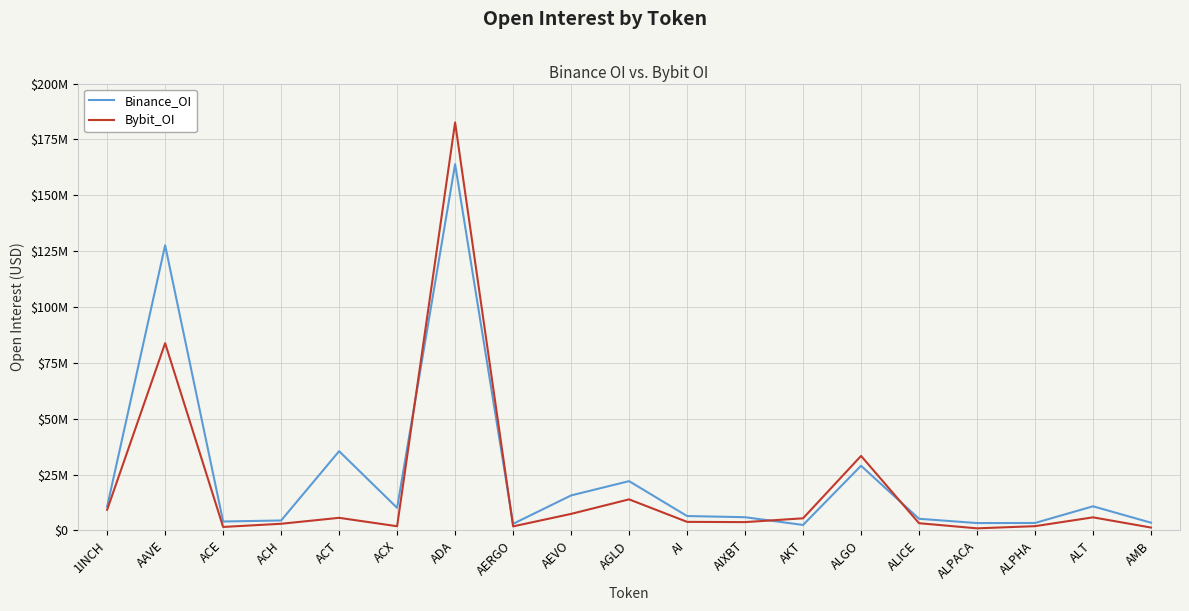

Reading left to right, list all the values displayed in this chart.

Binance_OI: 10663066	127602714	3961469	4421119	35437696	10069842	163893547	2921889	15628465	22033505	6410535	5888112	2415287	28921983	5179479	3265750	3301619	10769891	3423086
Bybit_OI: 9224374	83786609	1522960	2947846	5610326	1844787	182567966	1780463	7367788	13875026	3800707	3692378	5392225	33321553	3196280	906121	1873589	5827401	1256715